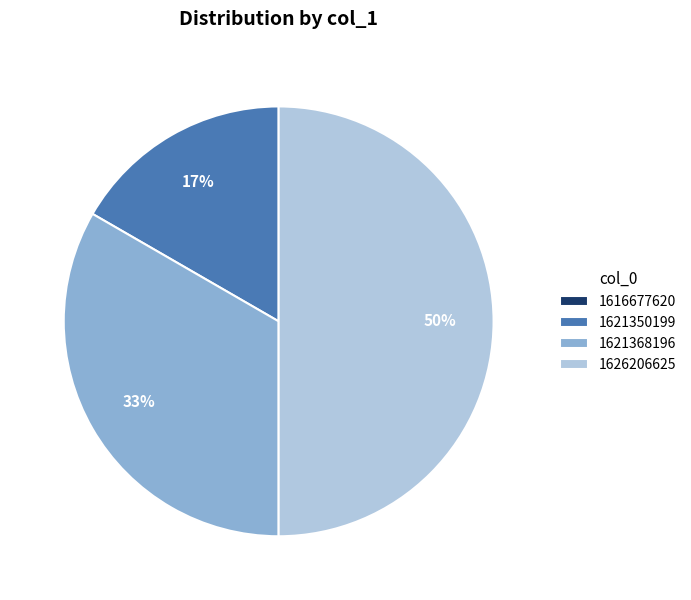

The 1626206625 slice represents 57% of the pie. True or false?

False